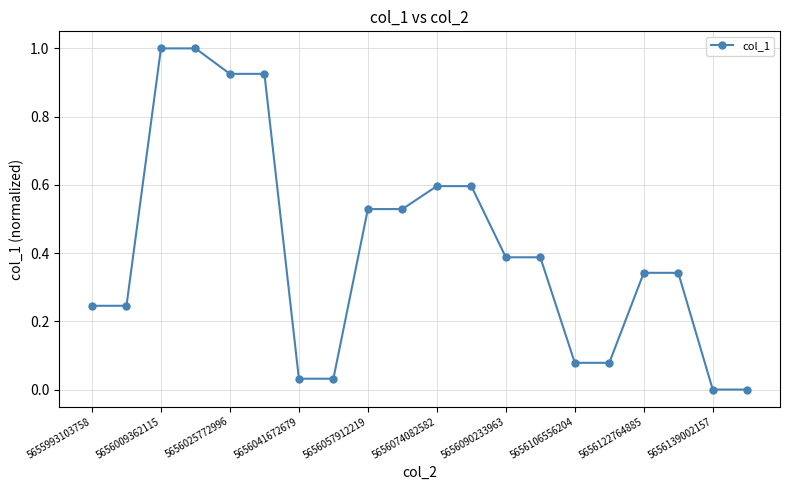

How many lines are shown in the chart?

1